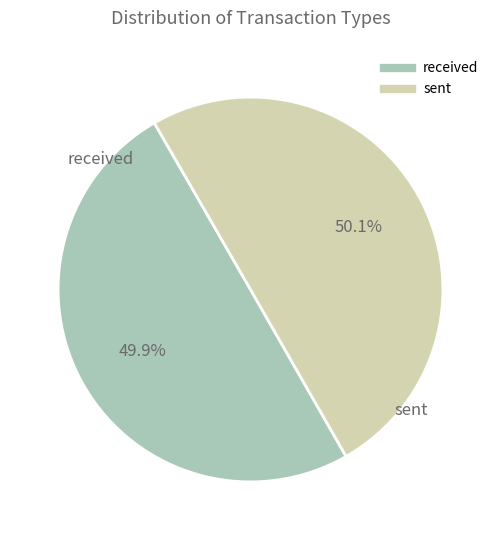

Is there a majority slice in this chart?

Yes